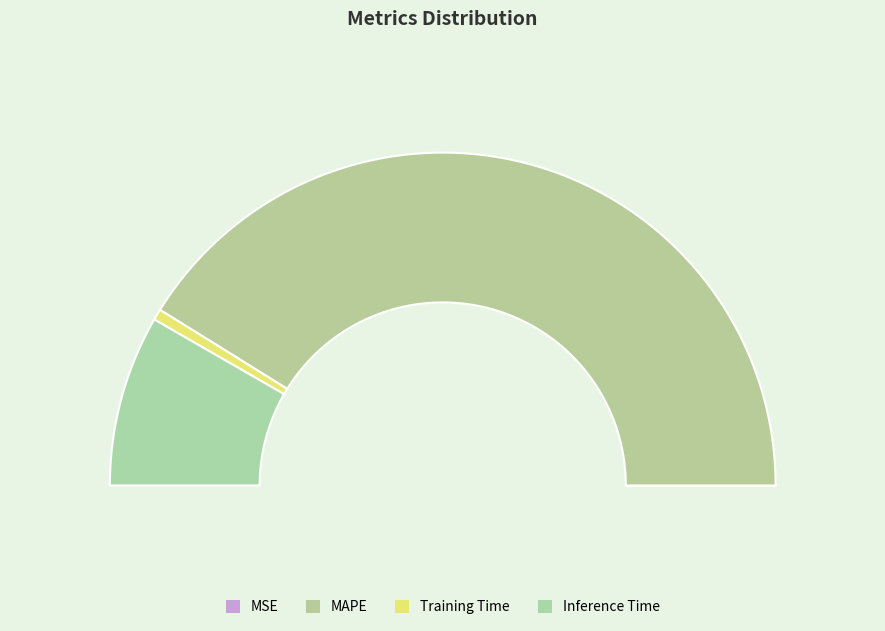

To the nearest percent, what is the combined percentage of MAPE and Inference Time?

99%